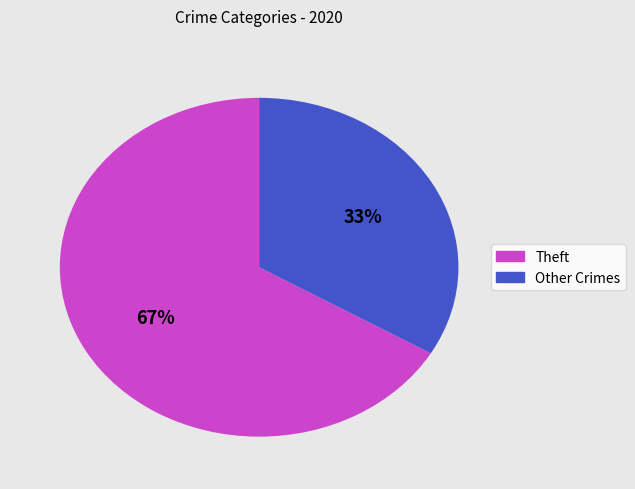

To the nearest percent, what is the average slice percentage?

50%